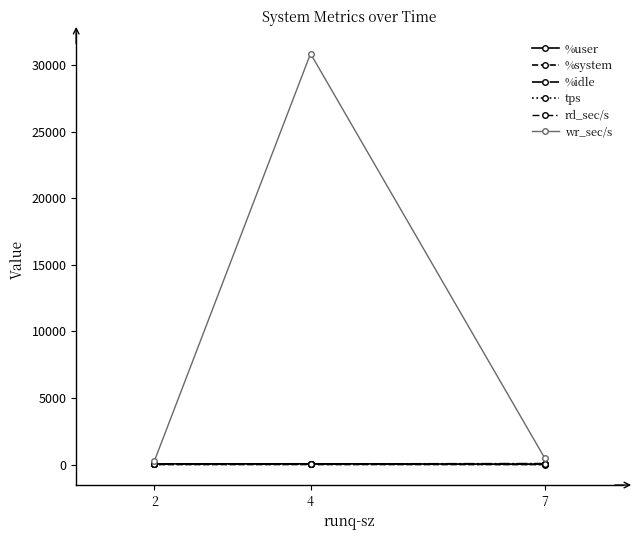

What is the smallest value displayed?

1.8